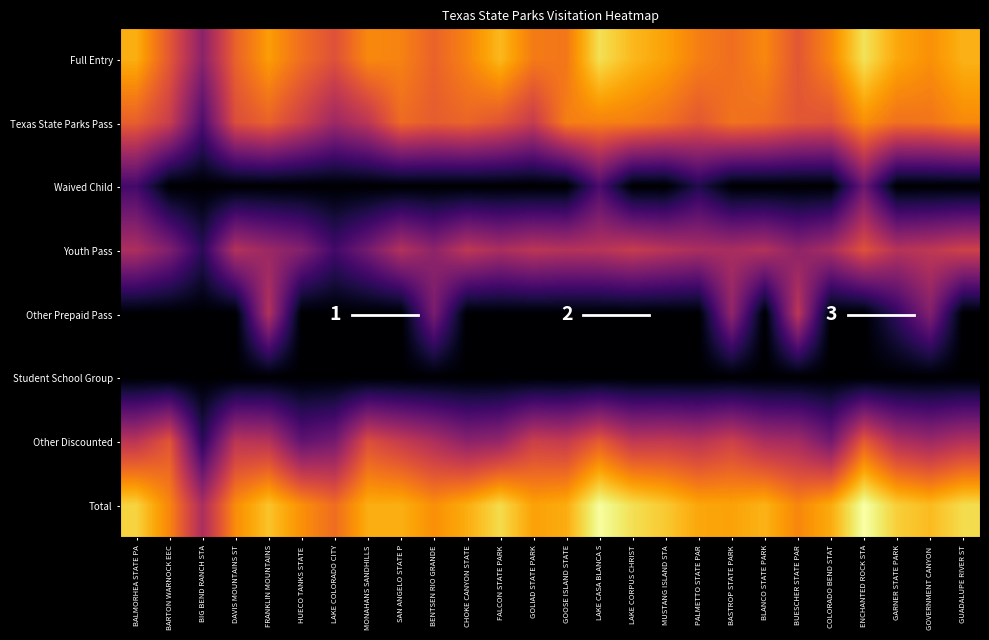

The Total series shows 15.0 at FRANKLIN MOUNTAINS. True or false?

False